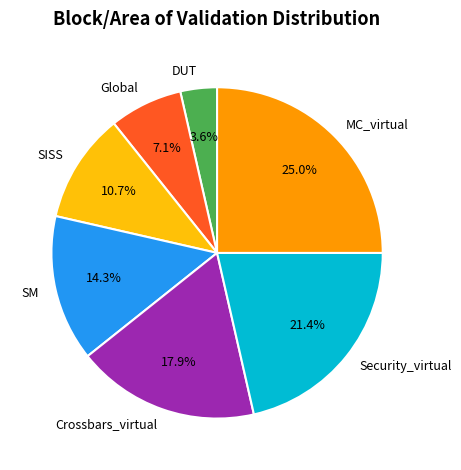

True or false: Crossbars_virtual accounts for 18% of the total.

True